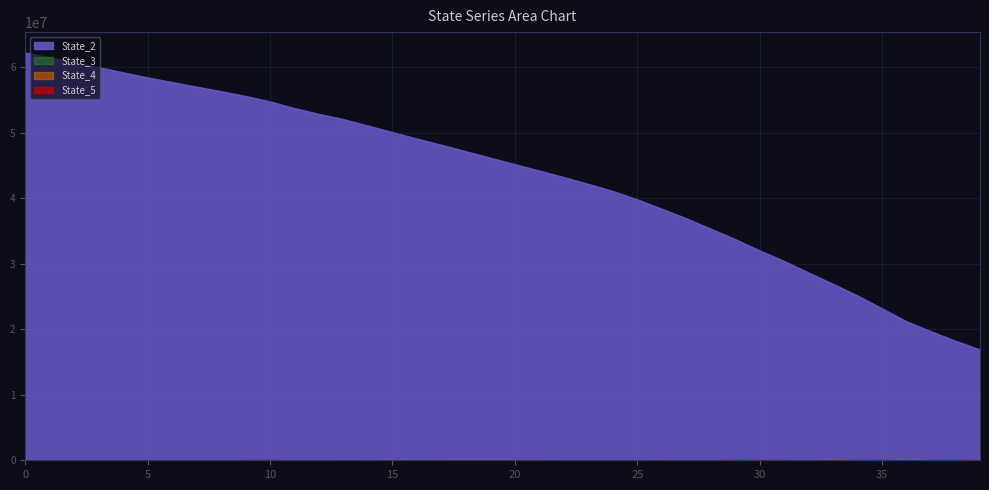

At 7, list the series in order from largest to smallest.

State_2, State_3, State_4, State_5